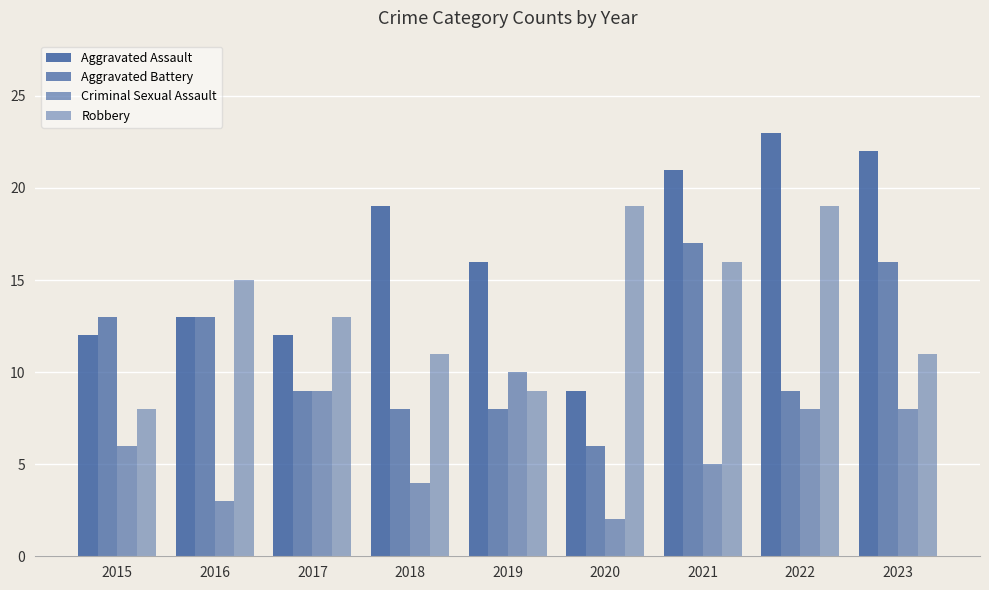

How many bars are there in each group?

4